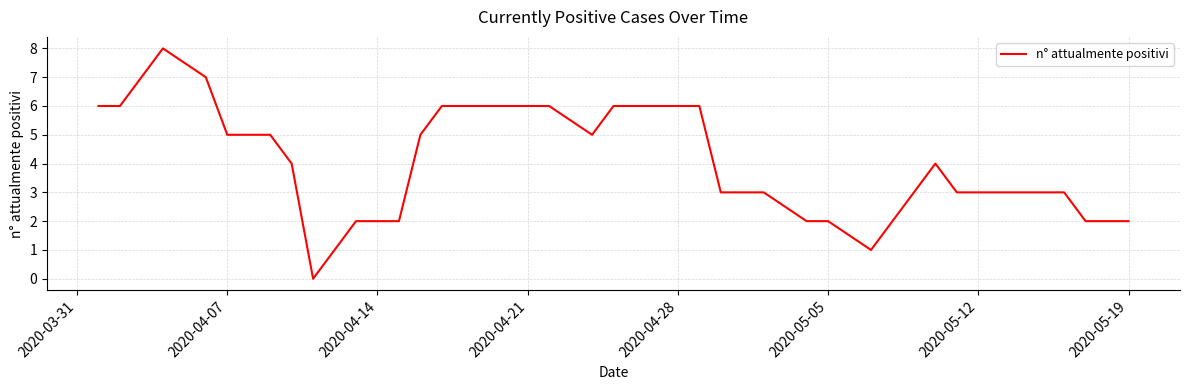

How many values are between 2 and 6?

36